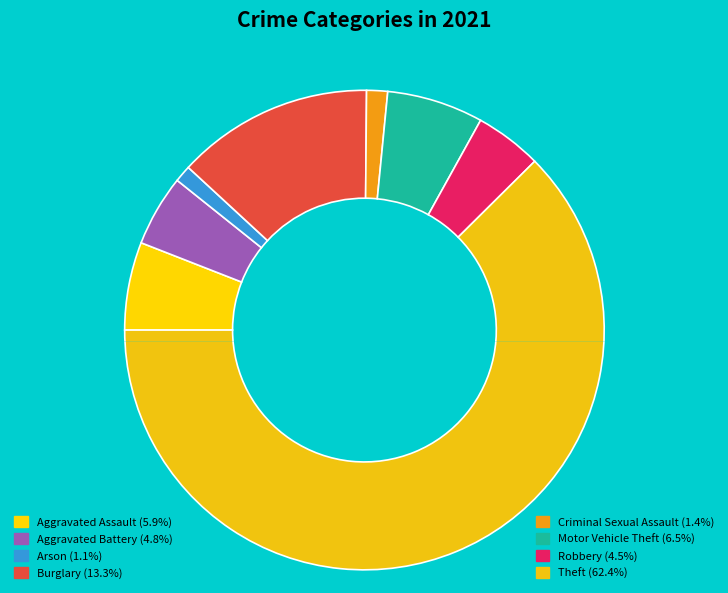

True or false: Homicide accounts for 14% of the total.

False